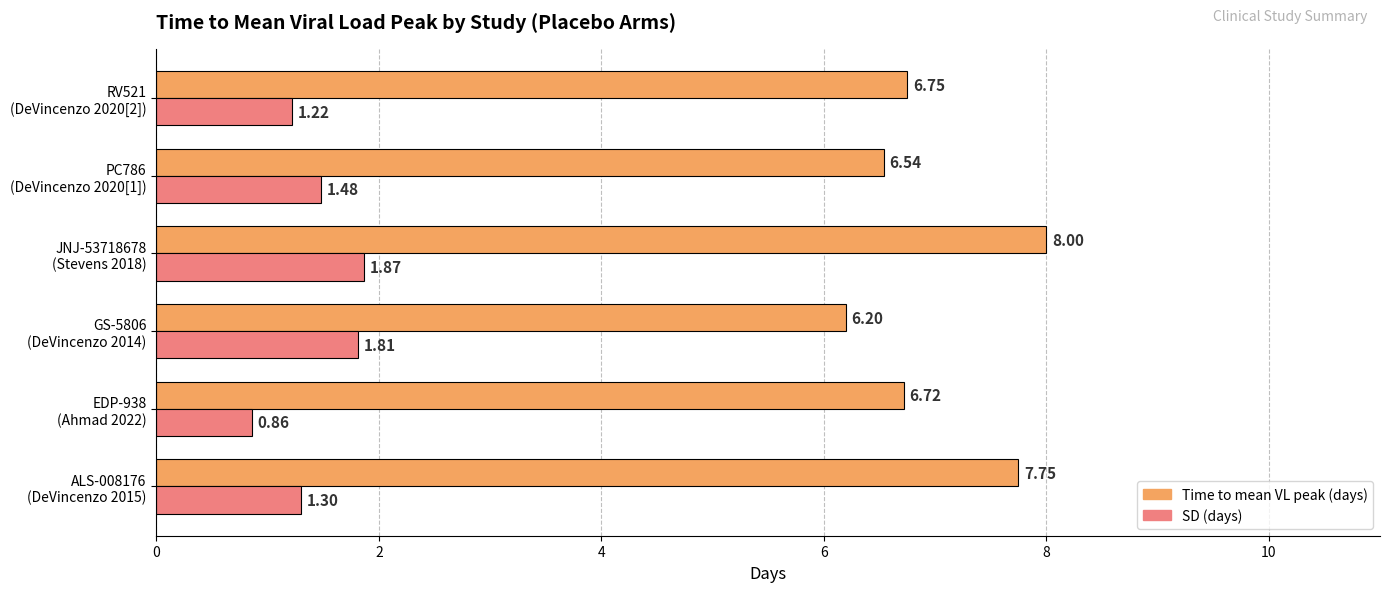

Which series has the widest spread of values?

Time to mean VL peak (days)